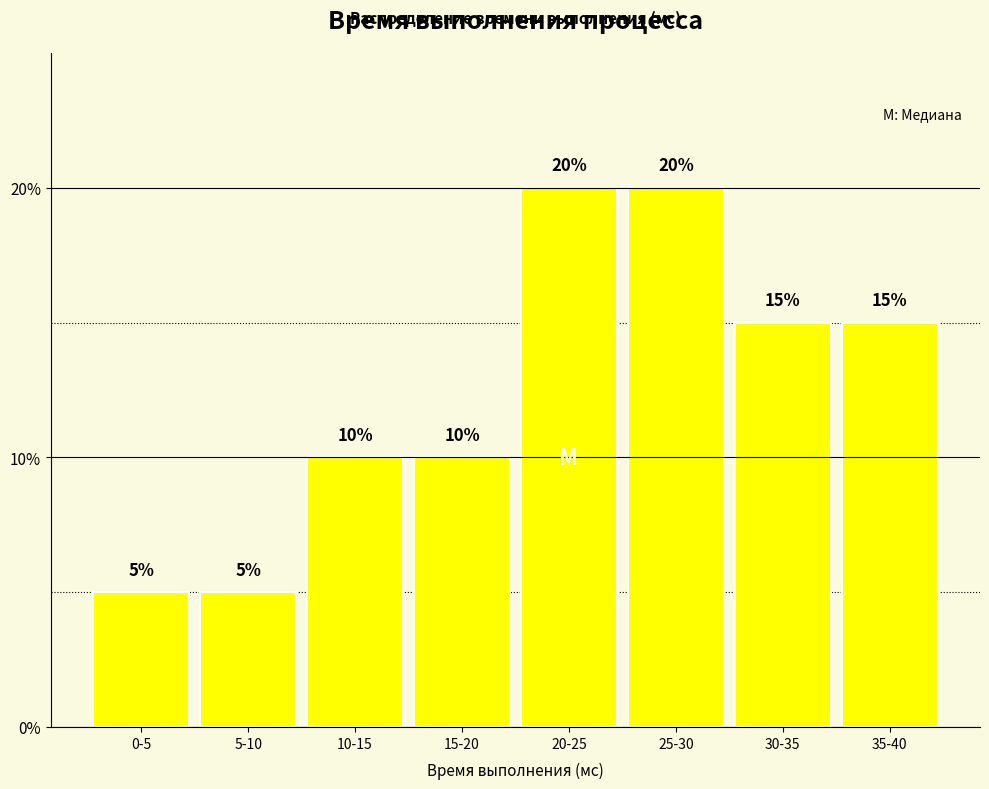

Reading right to left, extract all data points from this chart.

35-40=15	30-35=15	25-30=20	20-25=20	15-20=10	10-15=10	5-10=5	0-5=5